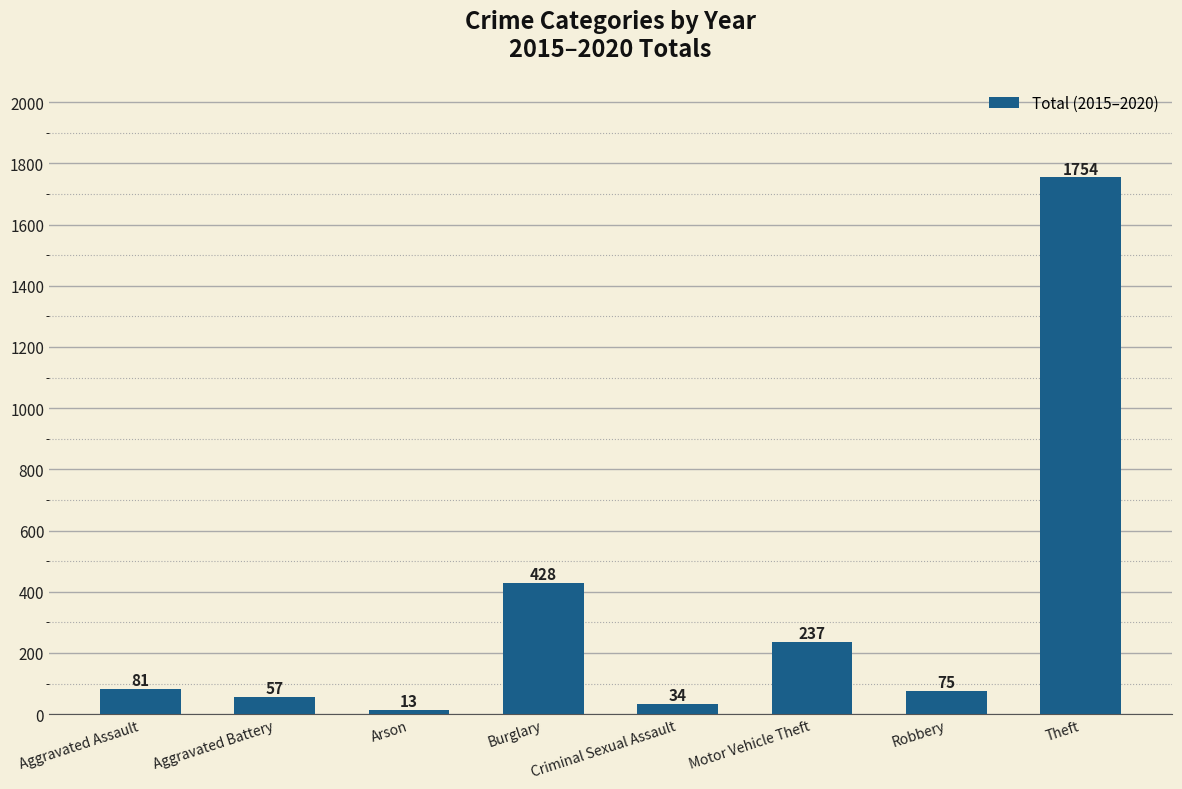

The value at Burglary is 428. True or false?

True